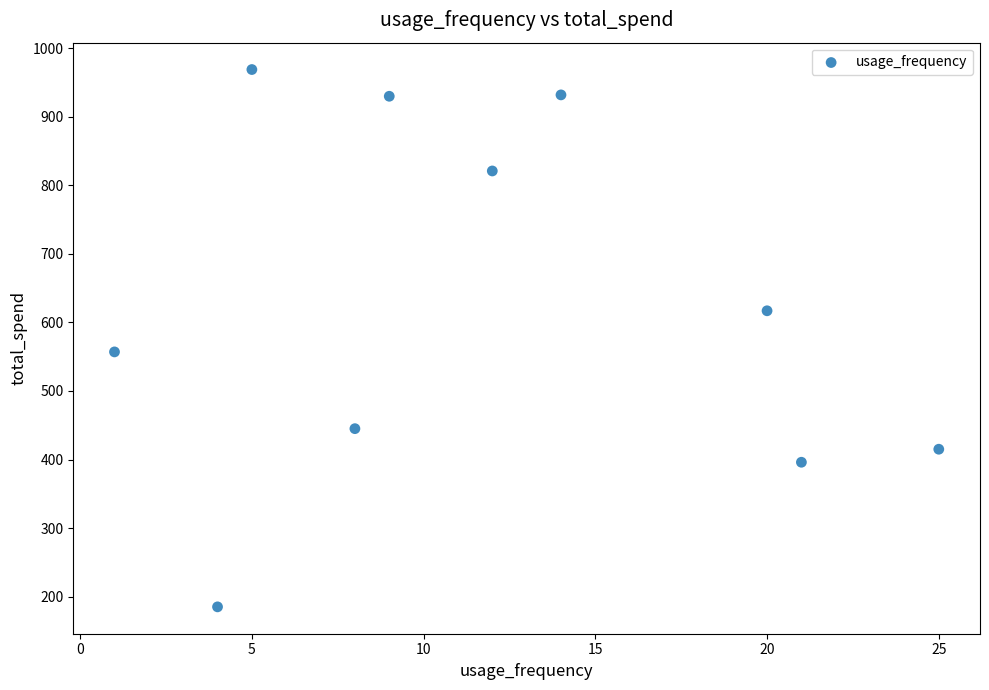

What Y value in the scatter plot is closest to 577?

557